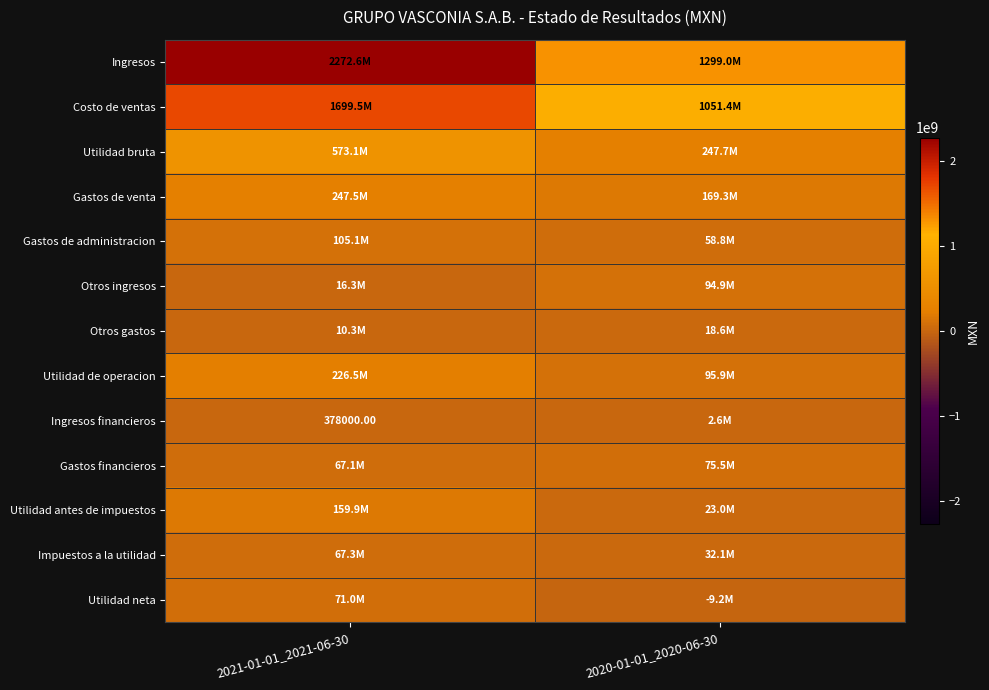

Read the Otros ingresos value at 2021-01-01_2021-06-30, to the nearest 10.

16348000